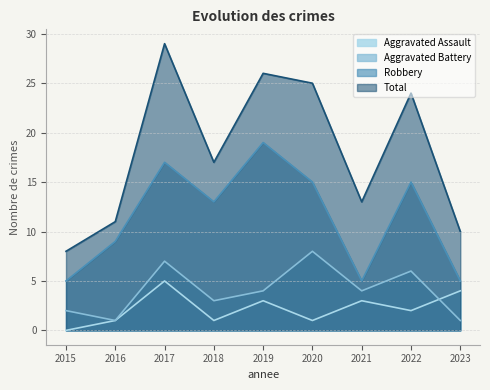

The value of Robbery at 2023 is 5. True or false?

True